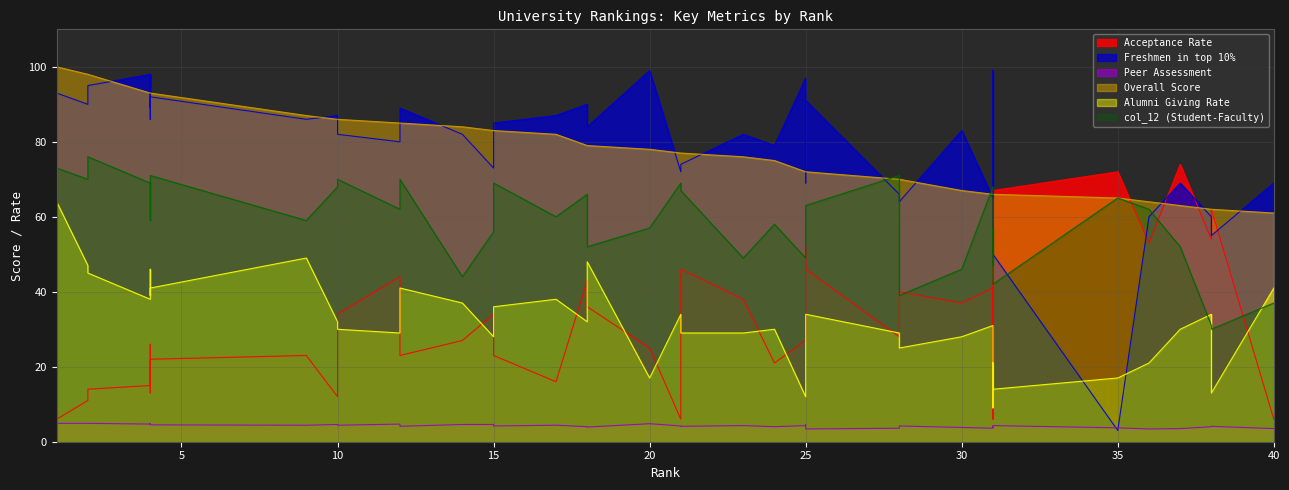

After their last crossing, which series has the higher values: Overall Score or col_12 (Student-Faculty)?

Overall Score